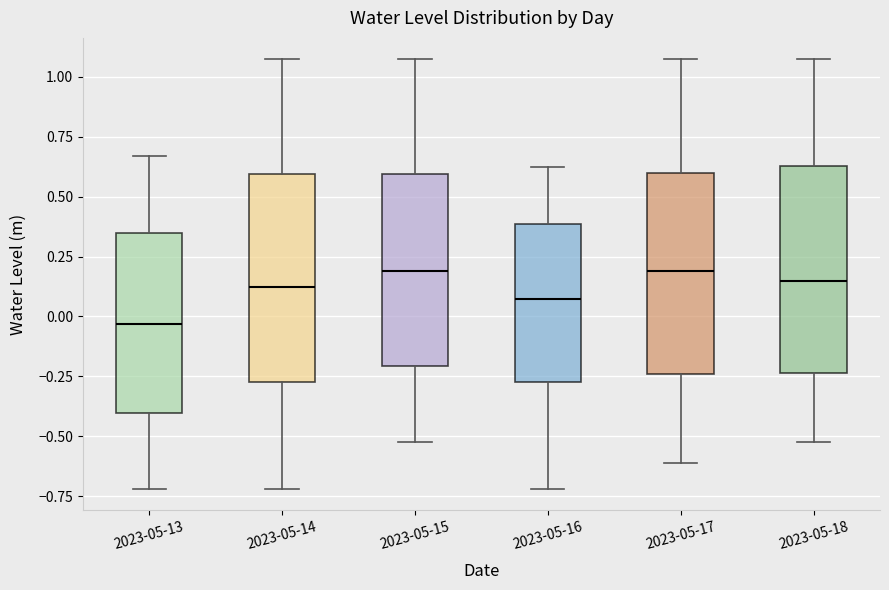

Reading left to right, transcribe this box plot: for each box, give where its median line is, the range the box spans, and where its two whiskers end, as read against the y-axis. The values are not printed on the chart, so give them approximately, as read against the axis.

2023-05-13: median -0.05, box -0.40 to 0.35, whiskers -0.70 to 0.65
2023-05-14: median 0.10, box -0.25 to 0.60, whiskers -0.70 to 1.05
2023-05-15: median 0.20, box -0.20 to 0.60, whiskers -0.55 to 1.05
2023-05-16: median 0.05, box -0.25 to 0.40, whiskers -0.70 to 0.60
2023-05-17: median 0.20, box -0.25 to 0.60, whiskers -0.60 to 1.05
2023-05-18: median 0.15, box -0.25 to 0.65, whiskers -0.55 to 1.05